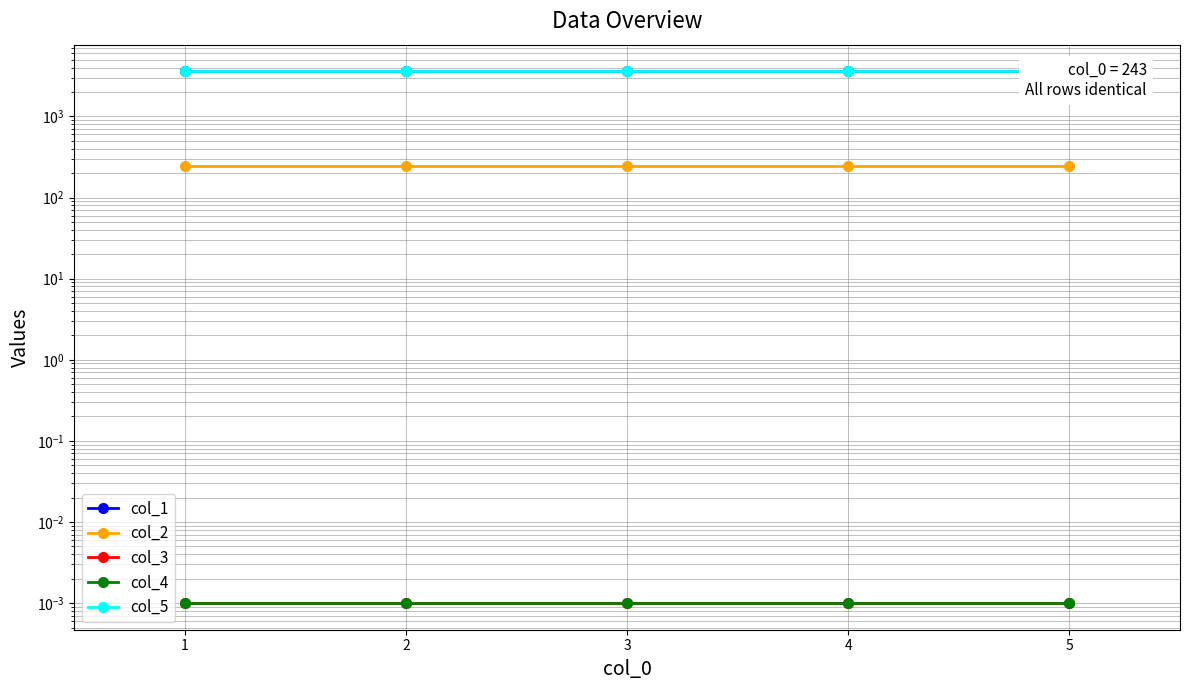

What is the sum of the col_5 values at 5 and 4?

7200.5